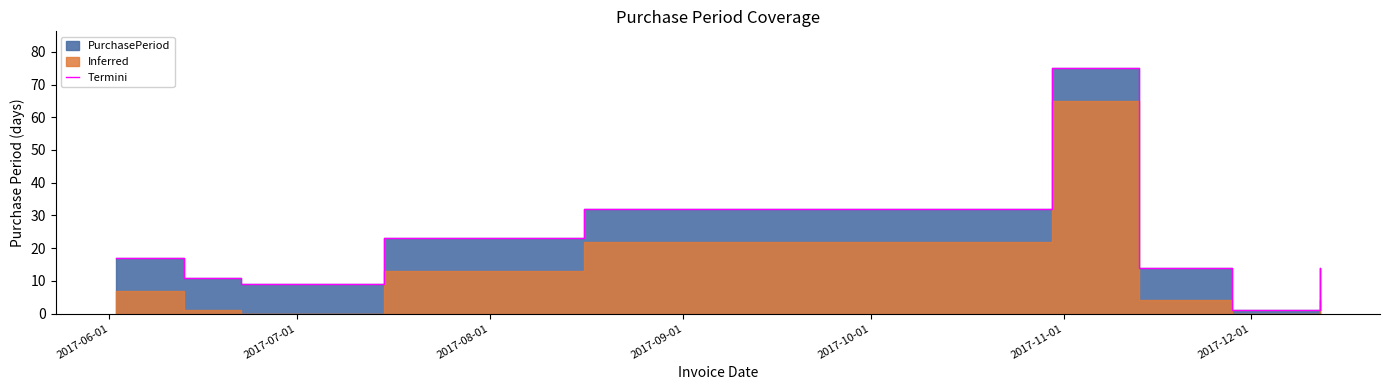

What is the label of the 6th point from the left?

2017-11-01